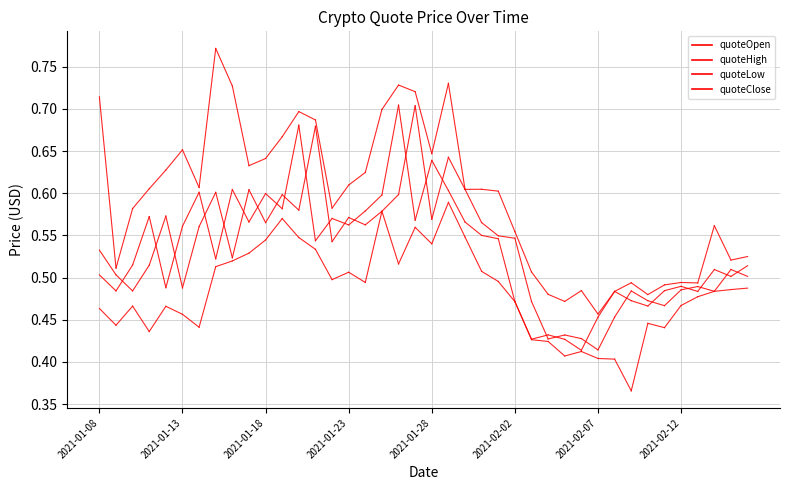

How many lines are shown in the chart?

4